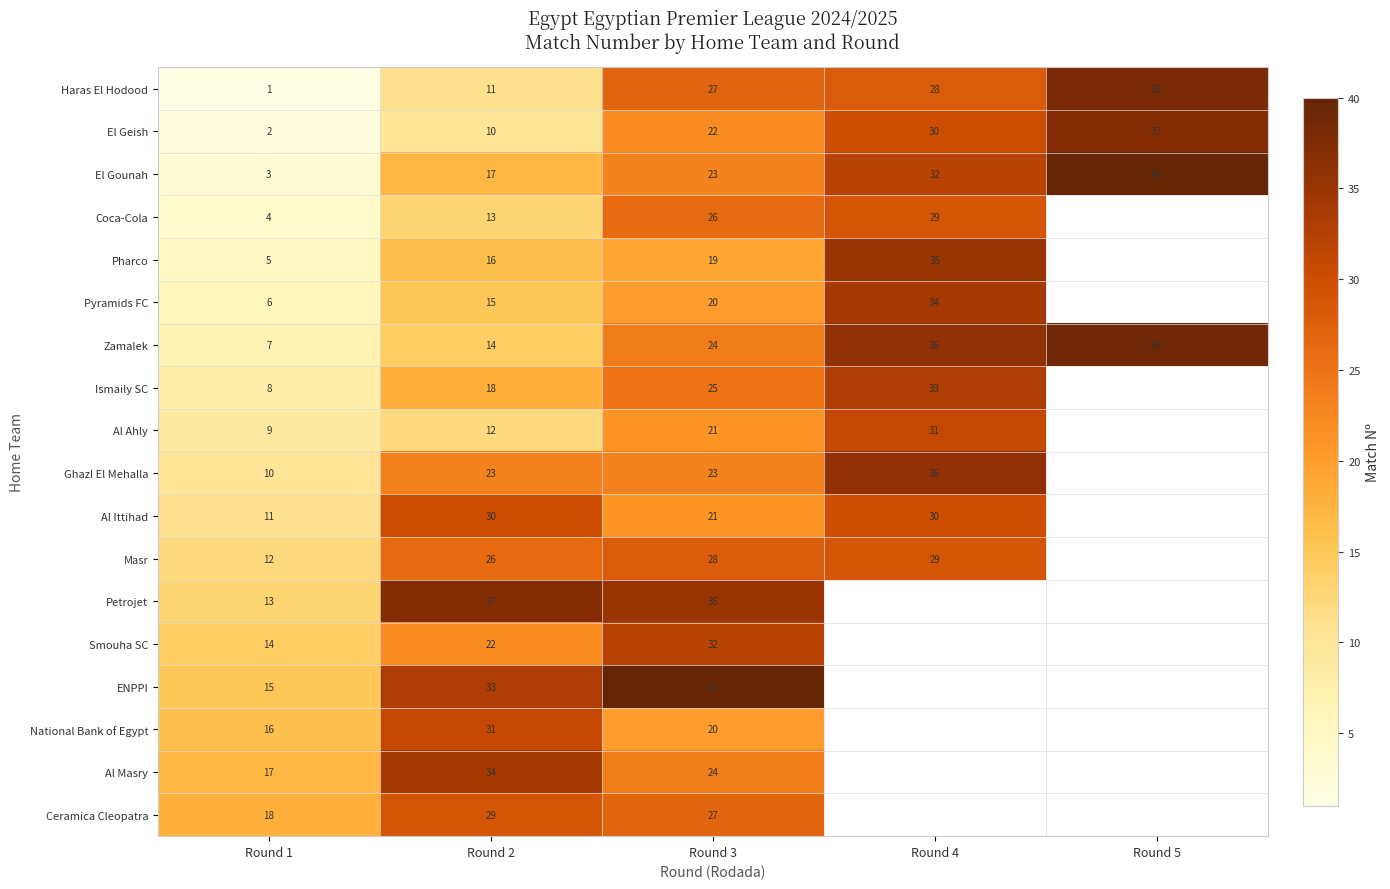

Is the value of Pharco at Round 1 greater than the value of ENPPI at Round 1?

No